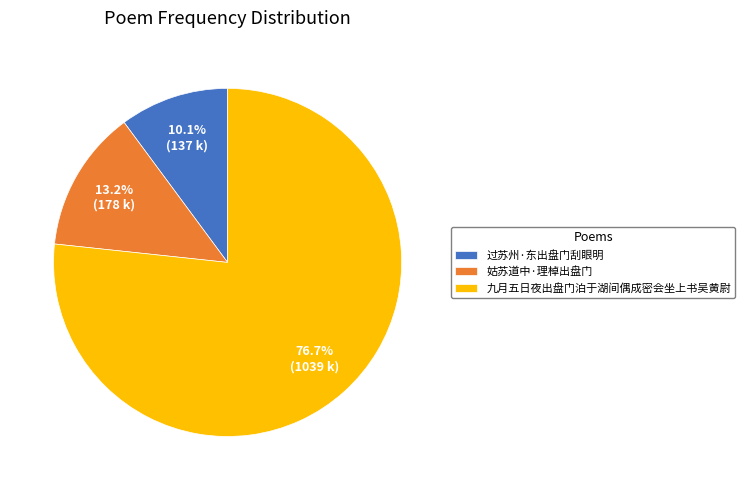

Which has a higher value, 姑苏道中·理棹出盘门 or 九月五日夜出盘门泊于湖间偶成密会坐上书吴黄尉?

九月五日夜出盘门泊于湖间偶成密会坐上书吴黄尉